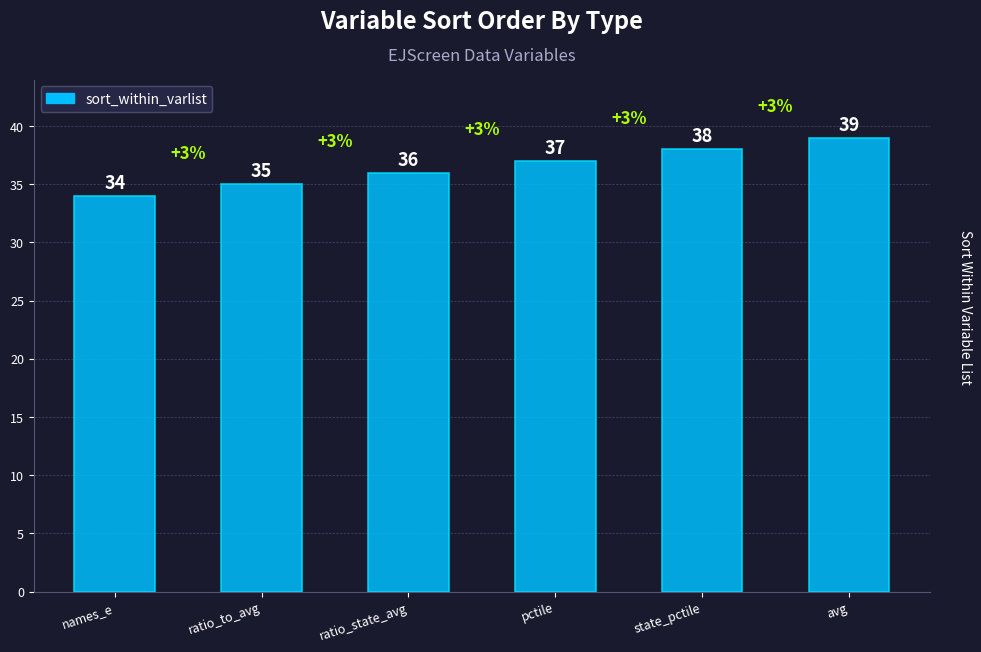

Reading left to right, list all the values displayed in this chart.

names_e=34	ratio_to_avg=35	ratio_state_avg=36	pctile=37	state_pctile=38	avg=39